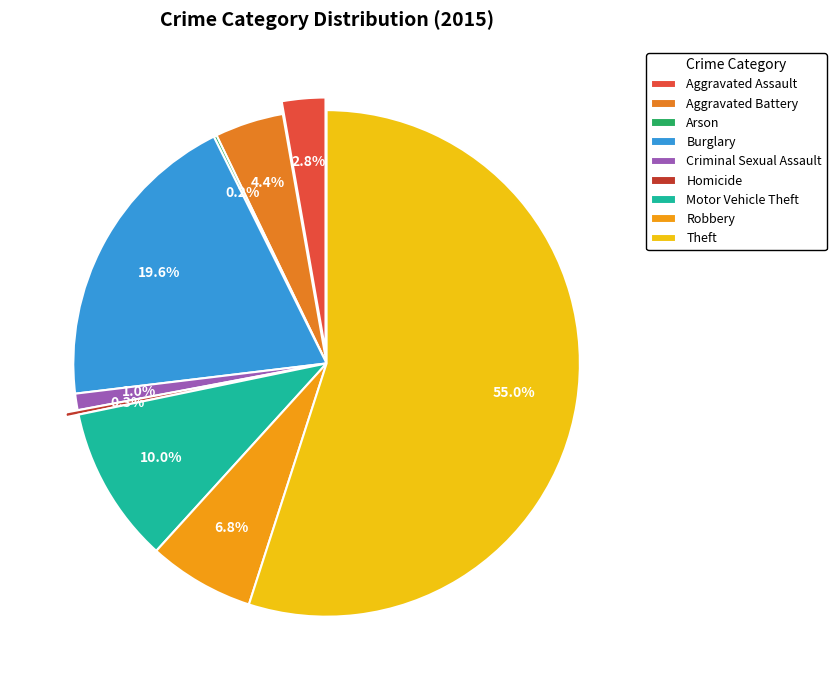

What is the total percentage of Motor Vehicle Theft and Criminal Sexual Assault?

11.1%